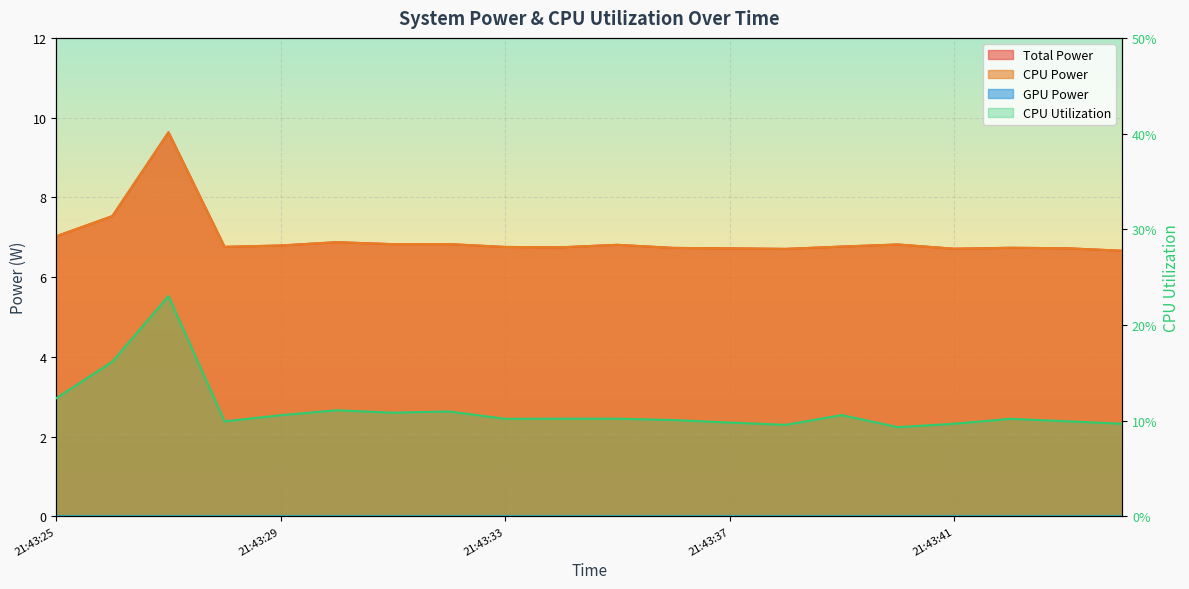

Reading right to left, extract all data points from this chart.

Total Power: 6.7	6.7	6.7	6.7	6.8	6.8	6.7	6.7	6.7	6.8	6.7	6.8	6.8	6.8	6.9	6.8	6.8	9.6	7.5	7.0
CPU Power: 6.7	6.7	6.7	6.7	6.8	6.8	6.7	6.7	6.7	6.8	6.7	6.8	6.8	6.8	6.9	6.8	6.8	9.6	7.5	7.0
CPU Utilization: 0.1	0.1	0.1	0.1	0.1	0.1	0.1	0.1	0.1	0.1	0.1	0.1	0.1	0.1	0.1	0.1	0.1	0.2	0.2	0.1